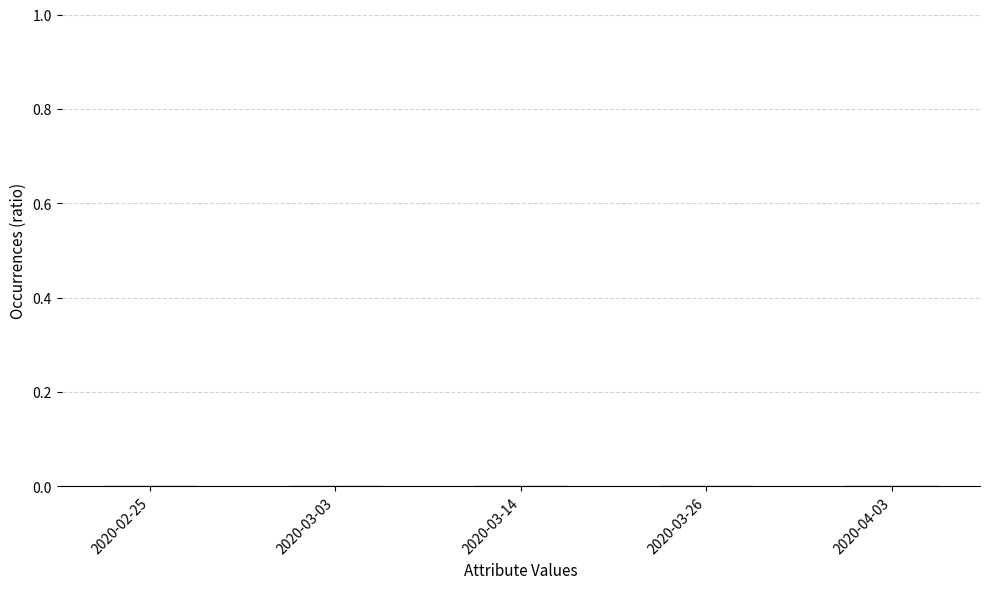

Is it true that the value at 2020-04-03 is 0.0?

True